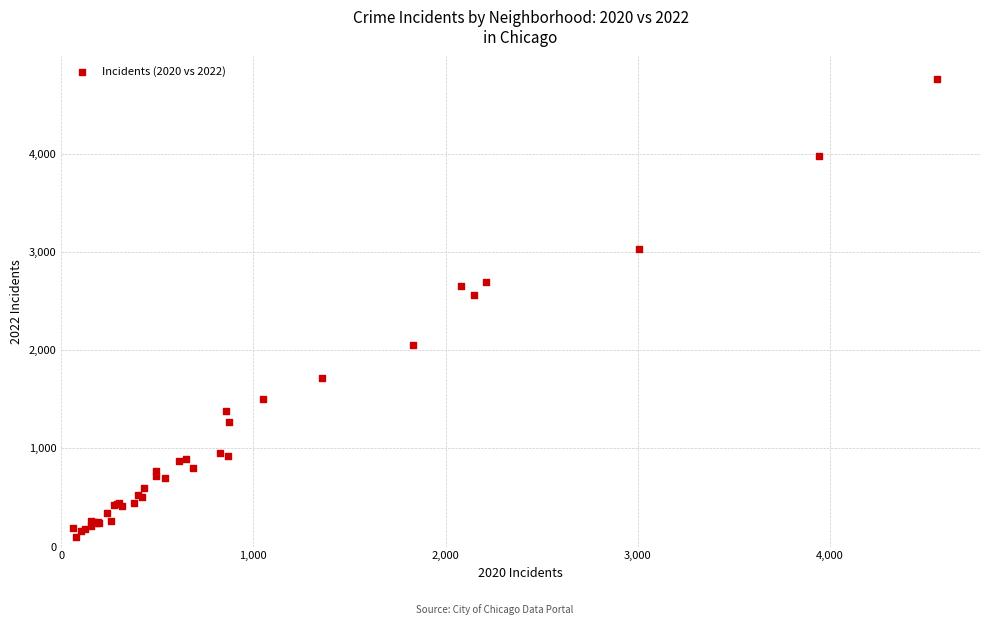

What Y value in the scatter plot is closest to 2430?

2566